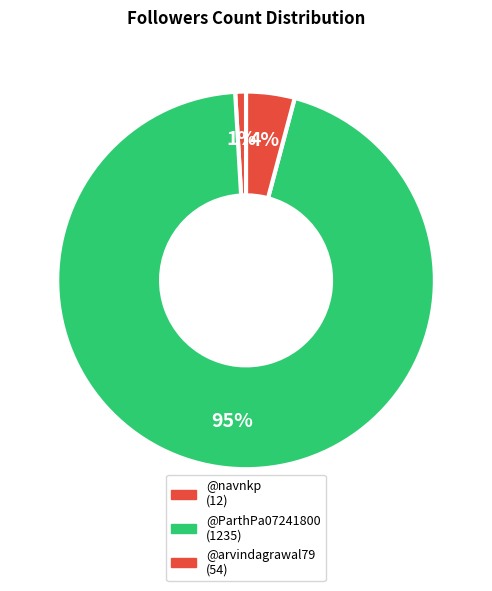

To the nearest percent, what portion does @navnkp represent?

1%